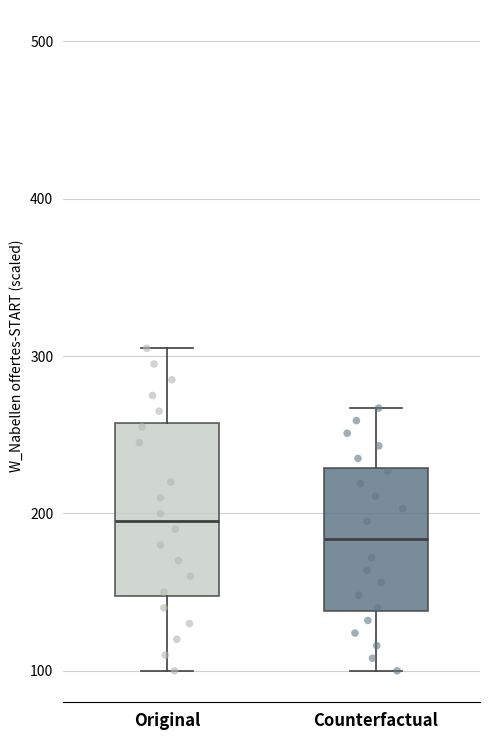

Which box has the lowest median line?

Counterfactual